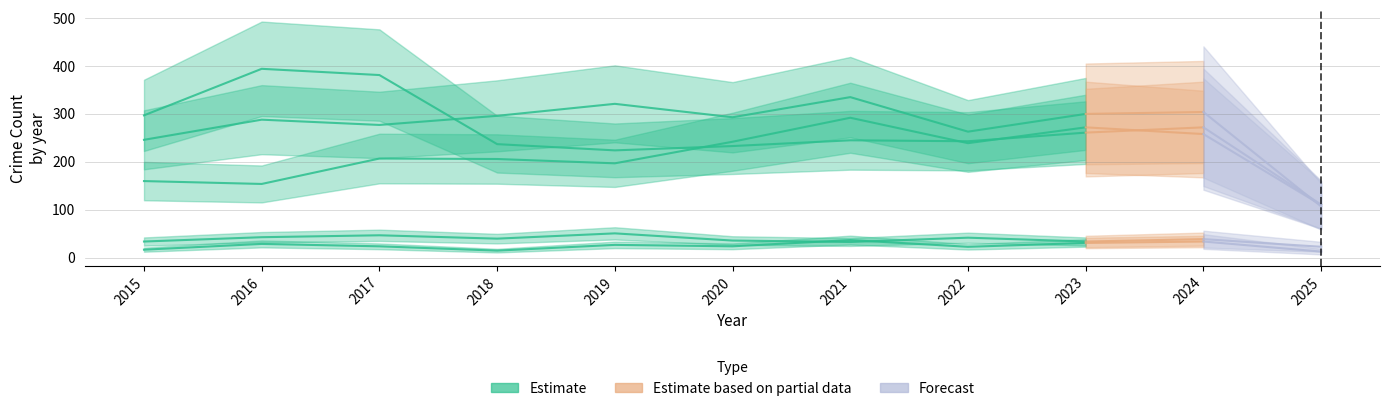

The Robbery series shows 394 at 2016. True or false?

True